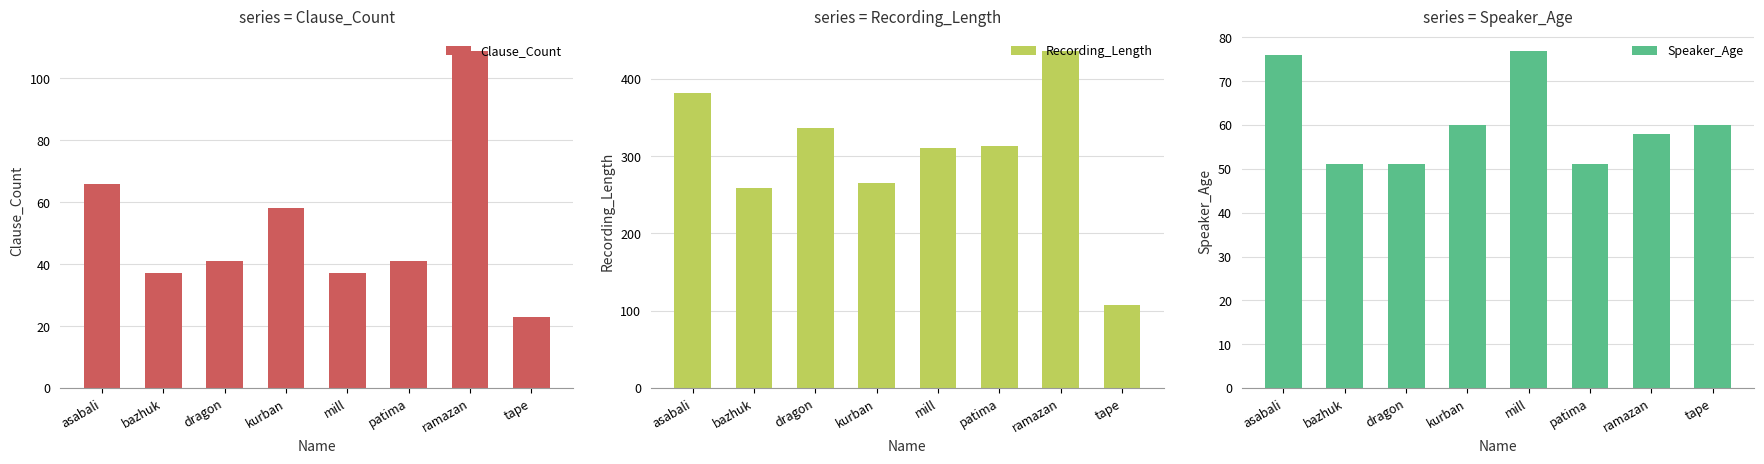

What is the approximate value of Speaker_Age at patima?

51